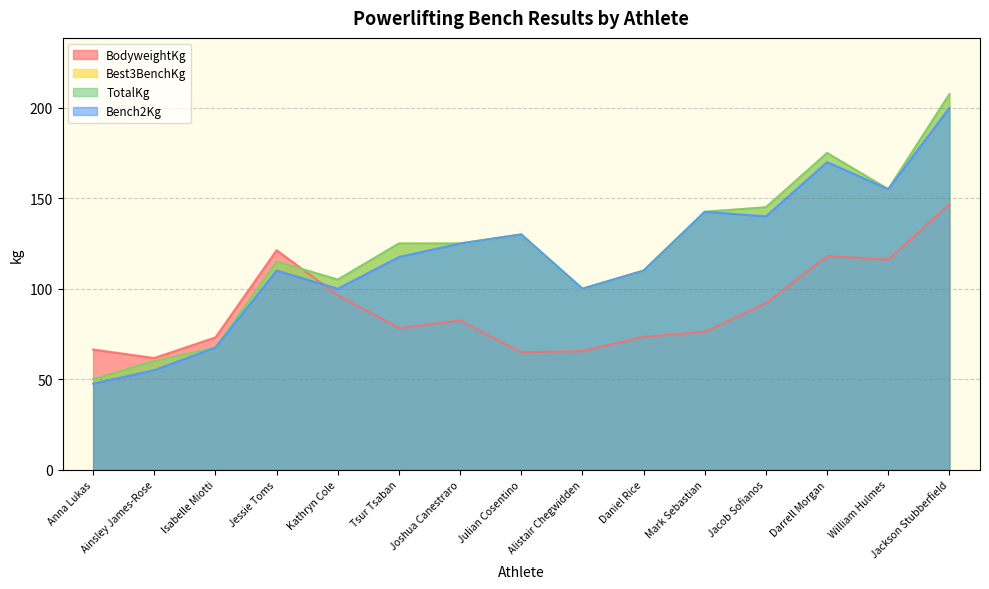

Reading right to left, list all the values displayed in this chart.

BodyweightKg: Jackson Stubberfield=146.7	William Hulmes=116.1	Darrell Morgan=118.1	Jacob Sofianos=92.0	Mark Sebastian=76.2	Daniel Rice=73.4	Alistair Chegwidden=65.5	Julian Cosentino=64.9	Joshua Canestraro=82.5	Tsur Tsaban=78.3	Kathryn Cole=96.4	Jessie Toms=121.3	Isabelle Miotti=73.1	Ainsley James-Rose=61.7	Anna Lukas=66.4
Best3BenchKg: Jackson Stubberfield=207.5	William Hulmes=155.0	Darrell Morgan=175.0	Jacob Sofianos=145.0	Mark Sebastian=142.5	Daniel Rice=110.0	Alistair Chegwidden=100.0	Julian Cosentino=130.0	Joshua Canestraro=125.0	Tsur Tsaban=125.0	Kathryn Cole=105.0	Jessie Toms=115.0	Isabelle Miotti=67.5	Ainsley James-Rose=60.0	Anna Lukas=50.0
TotalKg: Jackson Stubberfield=207.5	William Hulmes=155.0	Darrell Morgan=175.0	Jacob Sofianos=145.0	Mark Sebastian=142.5	Daniel Rice=110.0	Alistair Chegwidden=100.0	Julian Cosentino=130.0	Joshua Canestraro=125.0	Tsur Tsaban=125.0	Kathryn Cole=105.0	Jessie Toms=115.0	Isabelle Miotti=67.5	Ainsley James-Rose=60.0	Anna Lukas=50.0
Bench2Kg: Jackson Stubberfield=200.0	William Hulmes=155.0	Darrell Morgan=170.0	Jacob Sofianos=140.0	Mark Sebastian=142.5	Daniel Rice=110.0	Alistair Chegwidden=100.0	Julian Cosentino=130.0	Joshua Canestraro=125.0	Tsur Tsaban=117.5	Kathryn Cole=100.0	Jessie Toms=110.0	Isabelle Miotti=67.5	Ainsley James-Rose=55.0	Anna Lukas=47.5